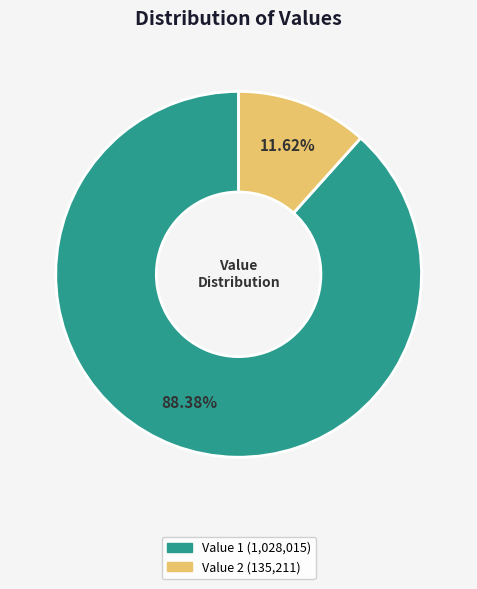

What is the smallest slice in the pie chart?

Value 2 (135,211)